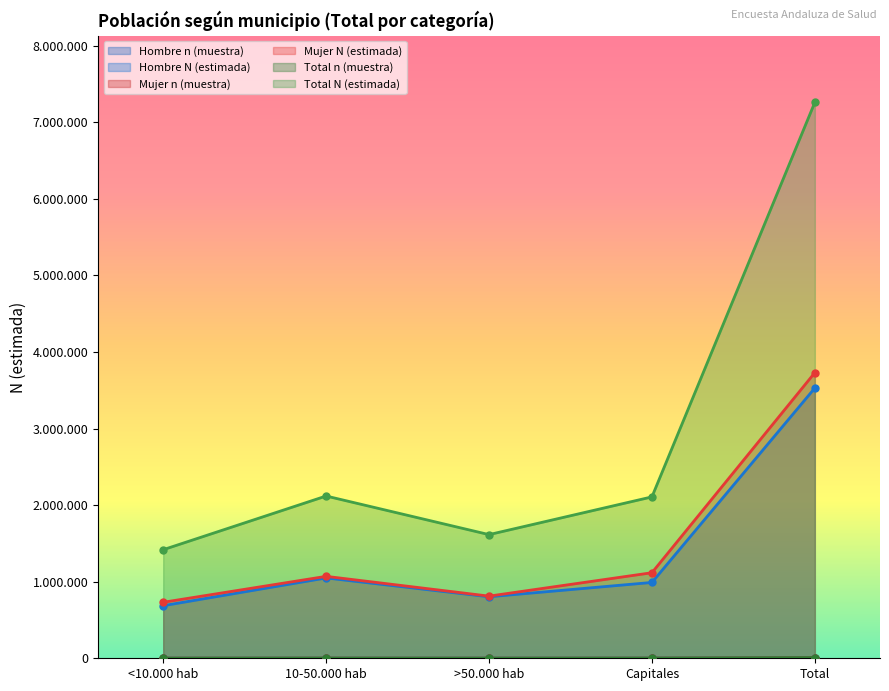

The Hombre N (estimada) series shows 686429 at <10.000 hab. True or false?

True